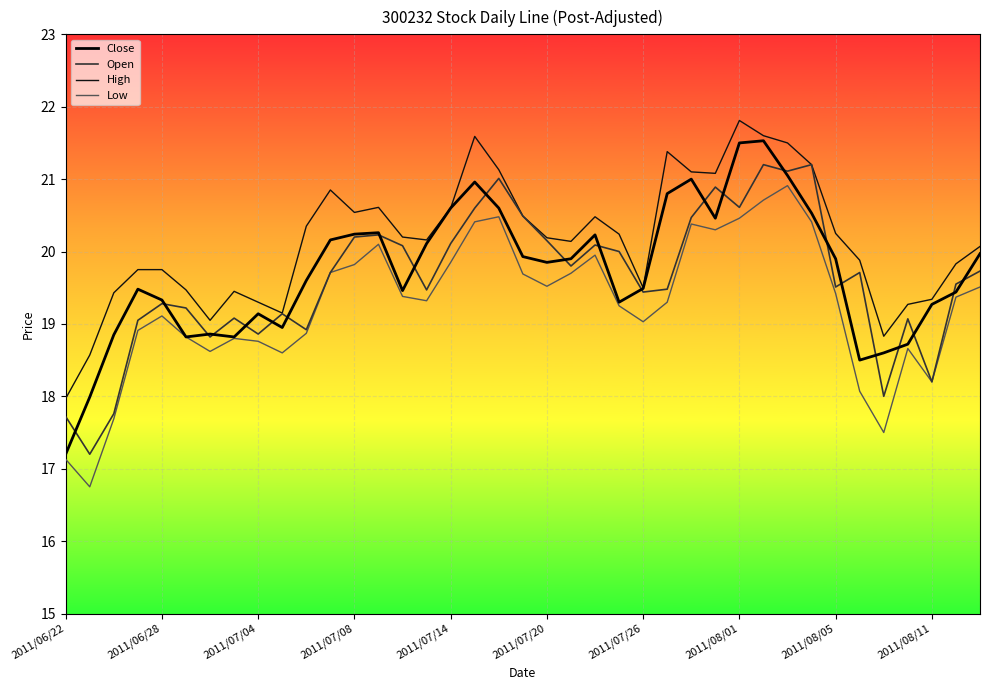

Does the chart display data point markers on the line(s)?

No